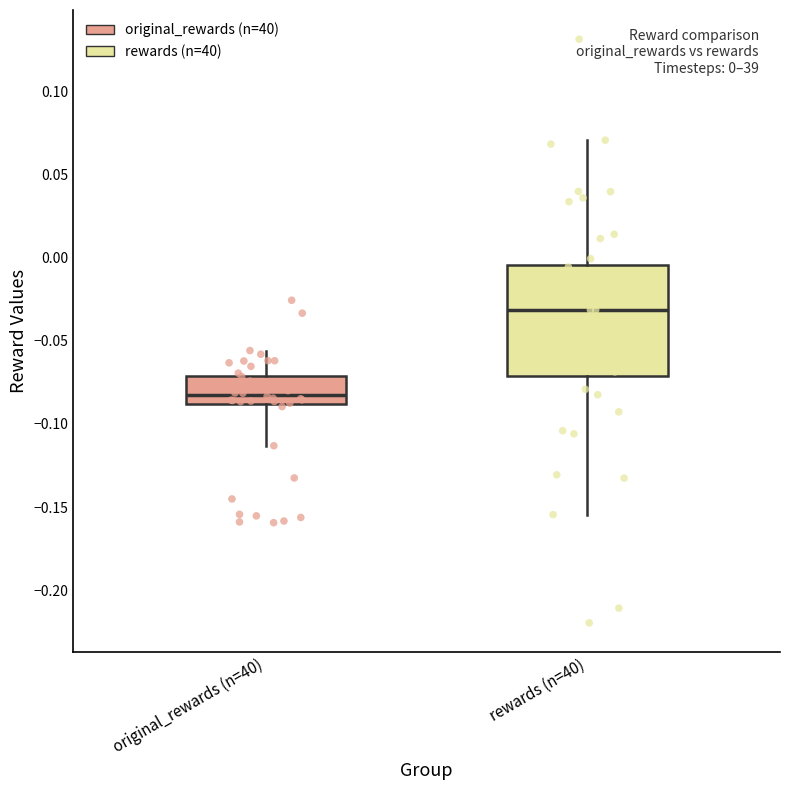

Which box's median line is the lowest?

original_rewards (n=40)